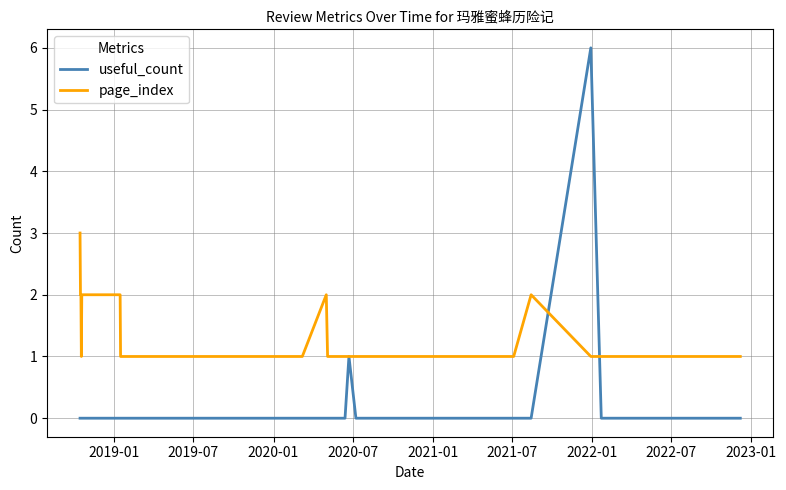

List the series in order of their overall mean, lowest first.

useful_count, page_index